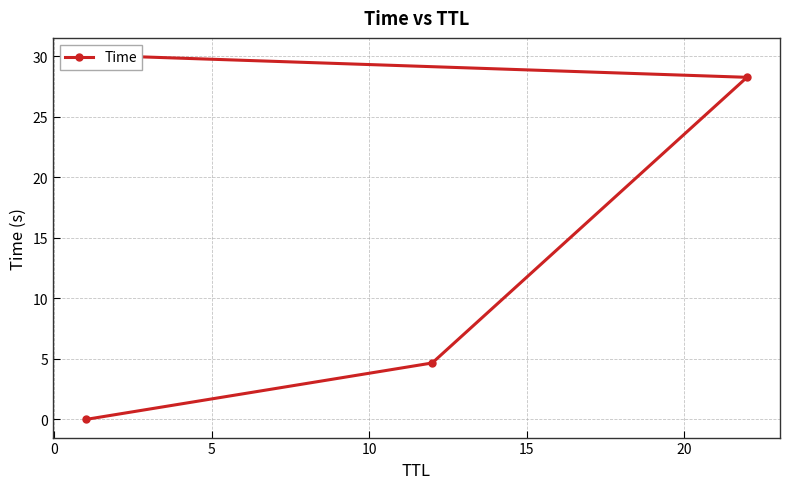

What is the sum of the values at 10 and 0?

34.7